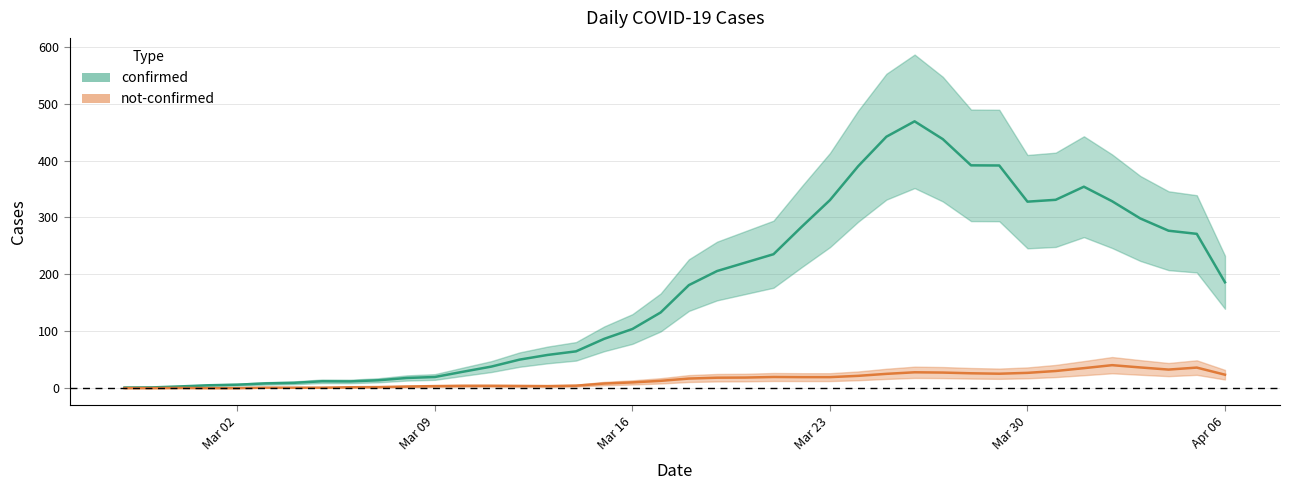

Rank the series by their maximum value, from lowest to highest.

not-confirmed, confirmed